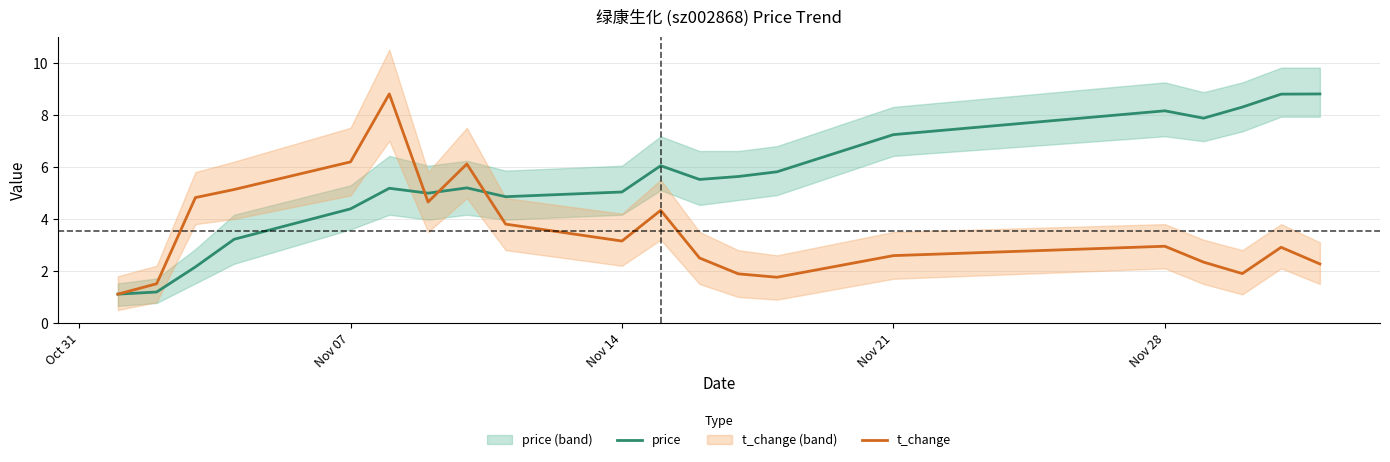

At which label is price closest to 4?

Nov 07